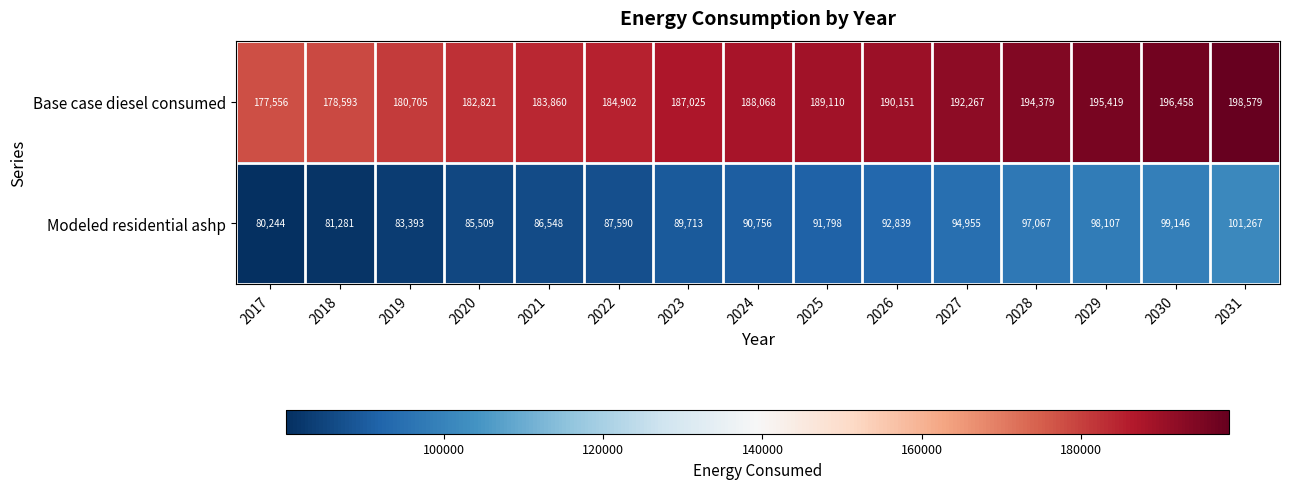

True or false: Modeled residential ashp has a value of 30292 at 2031.

False